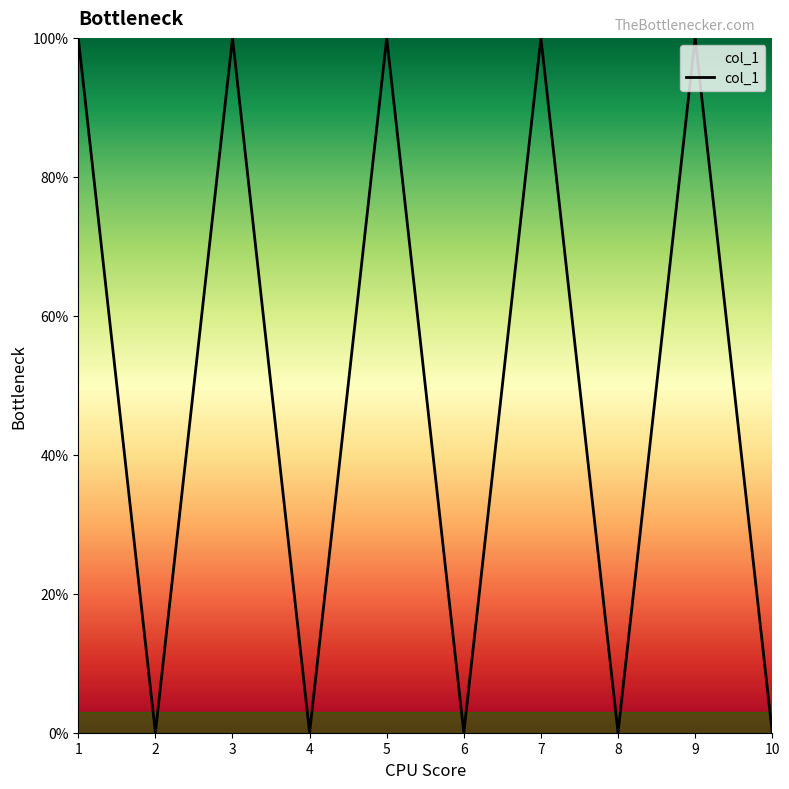

What is the value of the 5th point from the left?

1